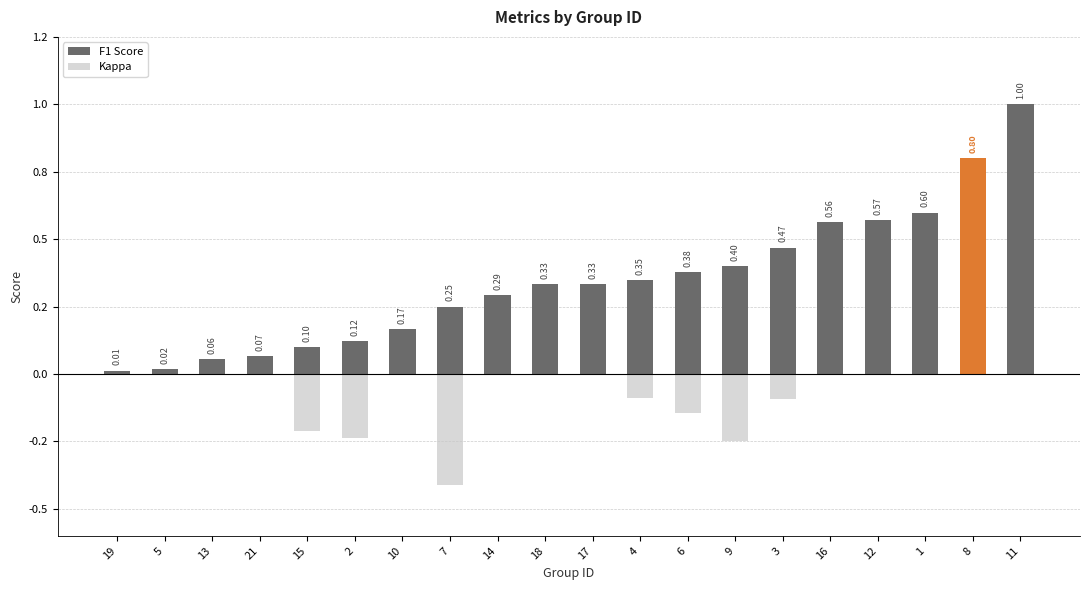

What are all the series names shown in the legend?

F1 Score, Kappa